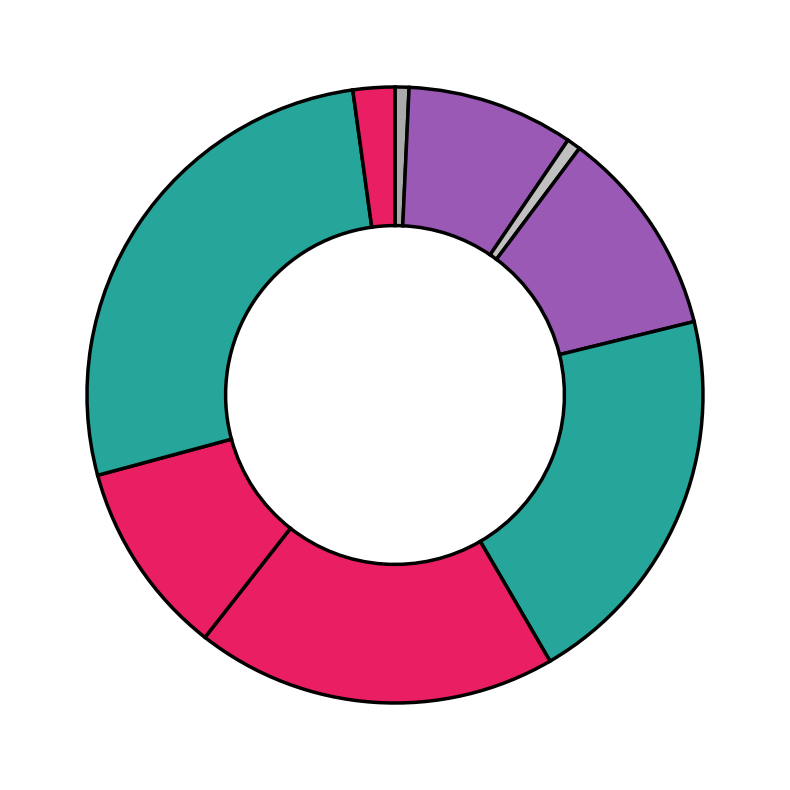

How many segments does this pie chart have?

9